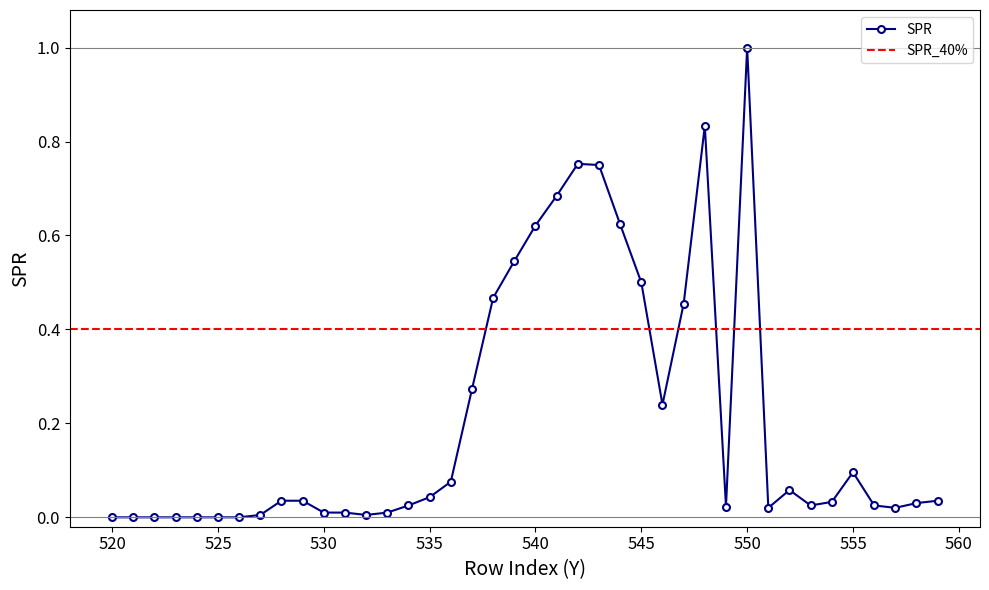

Where is the data nearest to the value 0?

520